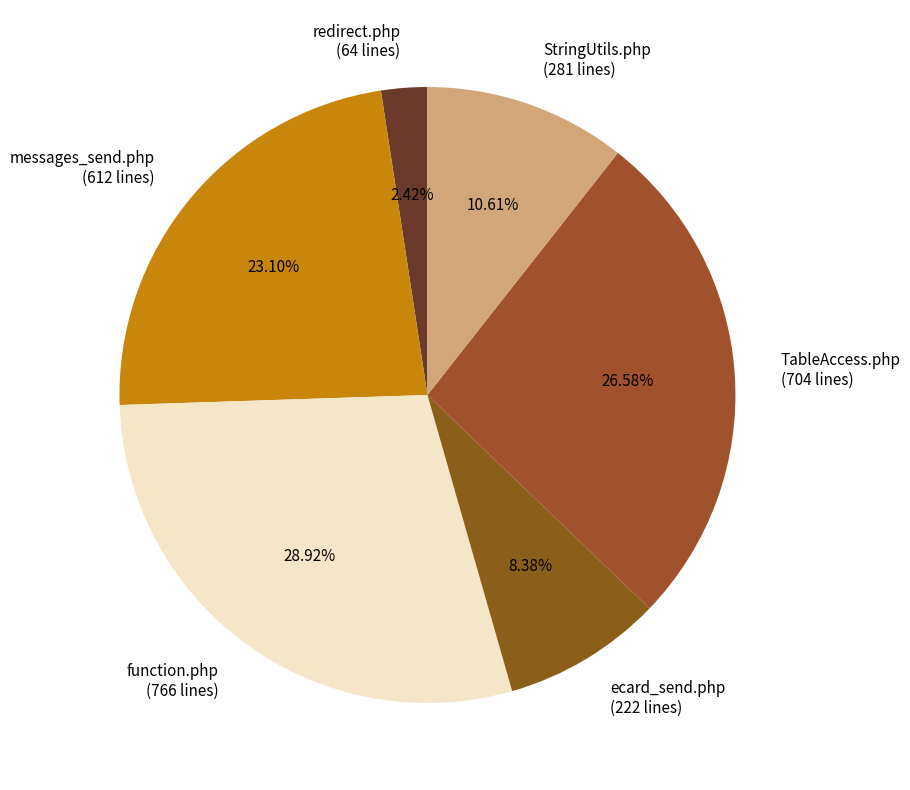

How many slices are in this pie chart?

6